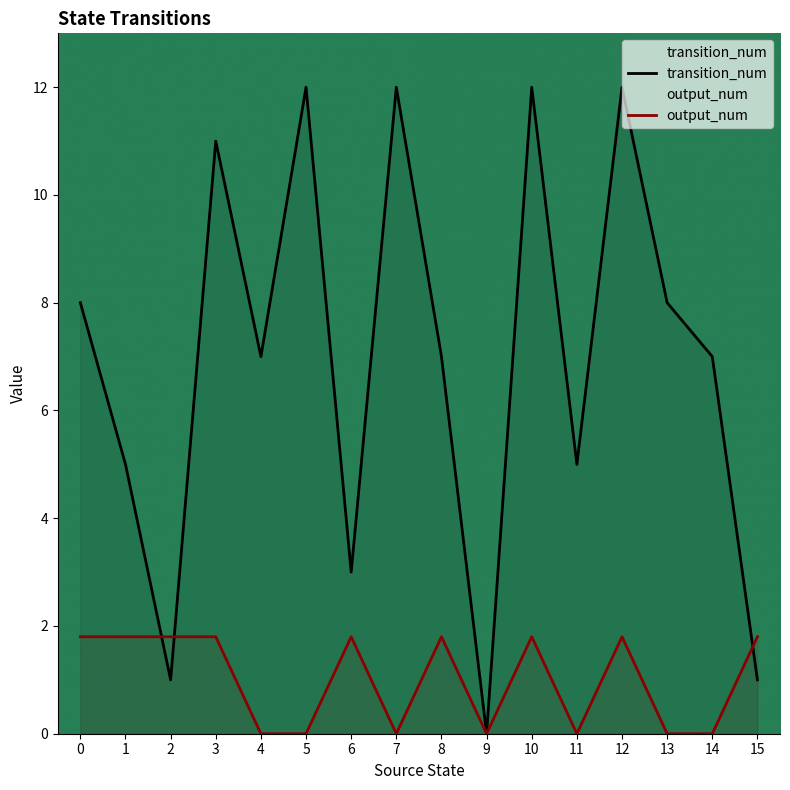

Does the chart have visible grid lines?

No